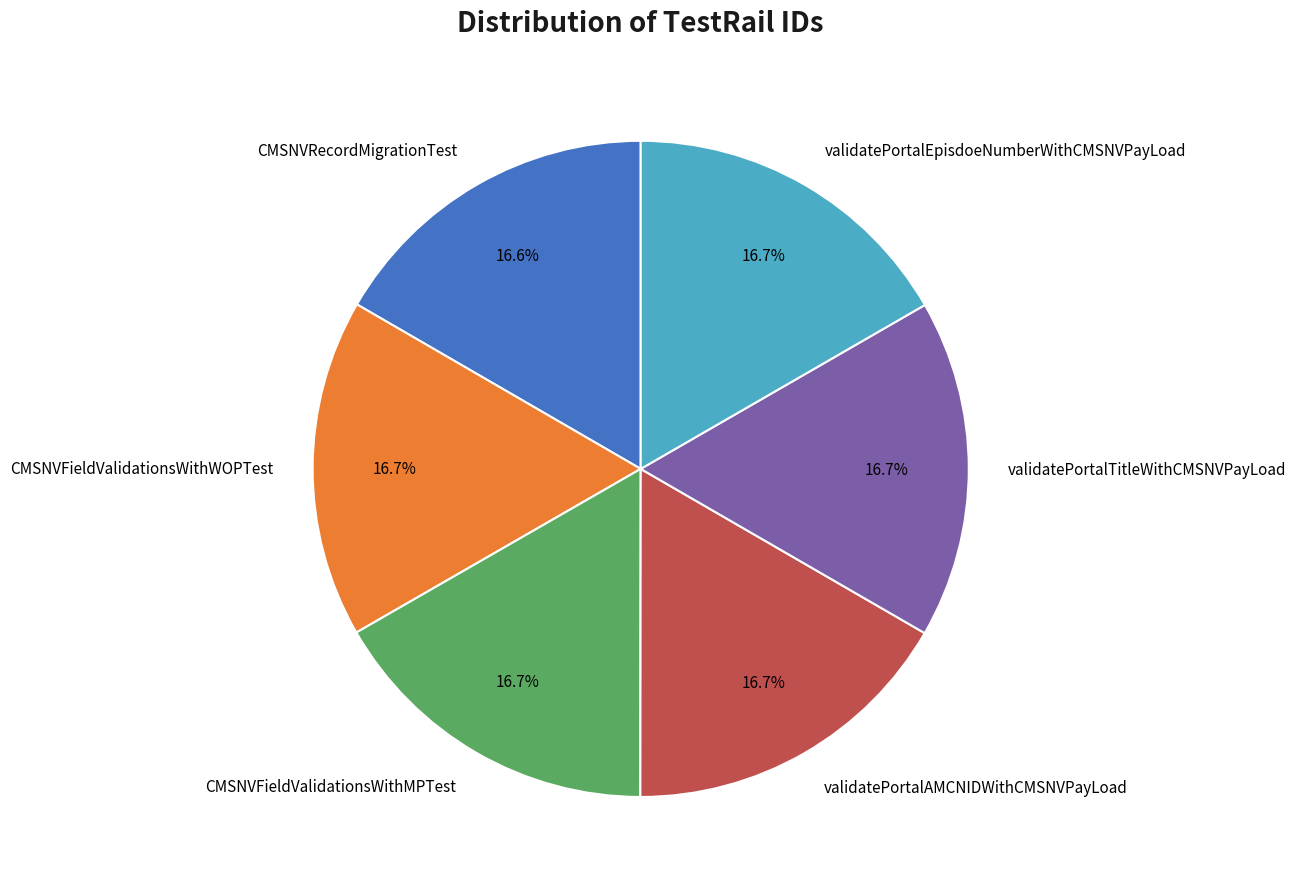

Is there a majority slice in this chart?

No